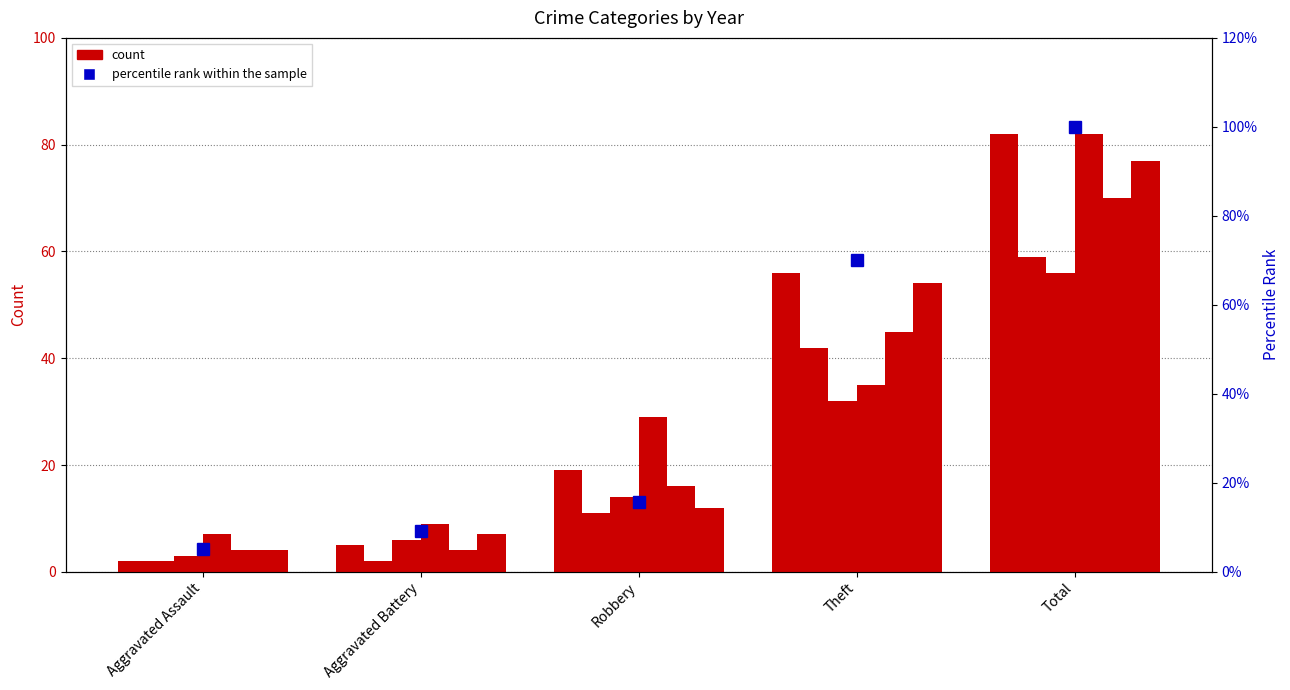

True or false: 2017 has a value of 11 at Robbery.

True